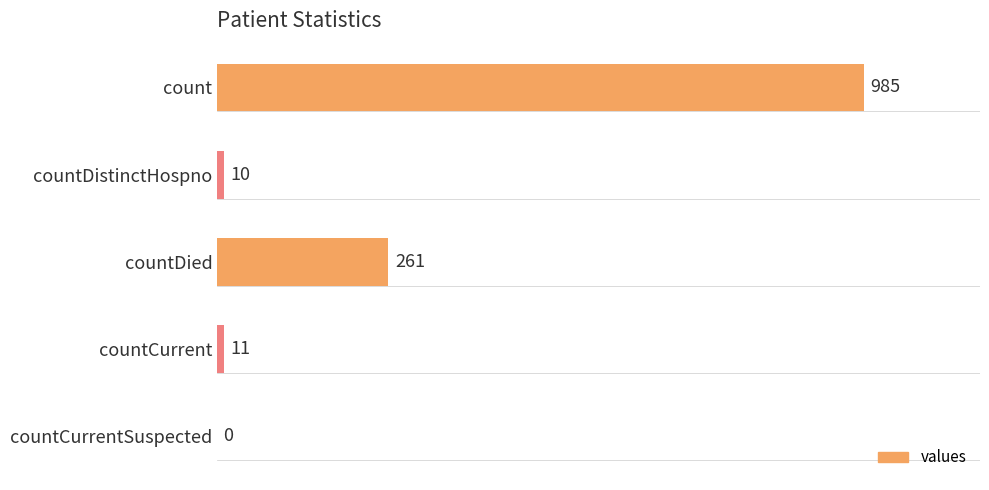

What is the sum of the values at countCurrentSuspected and countDied?

261